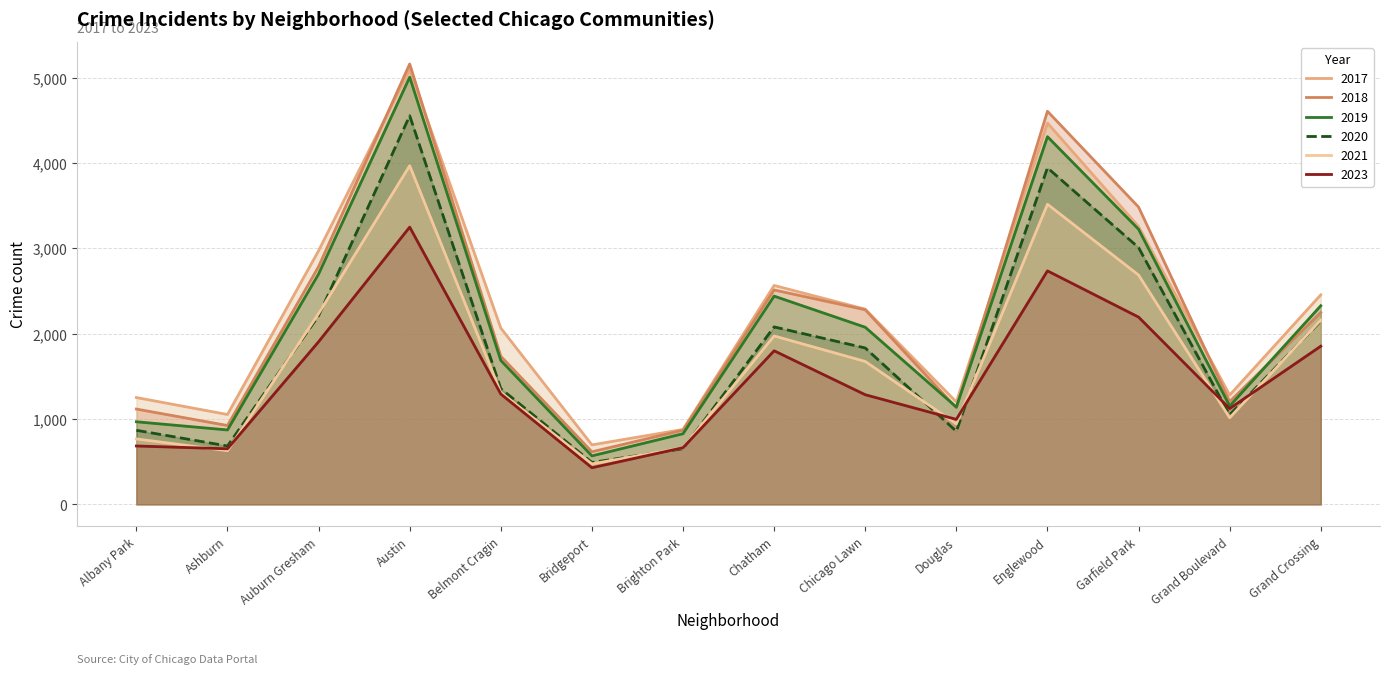

Which has a higher value, Englewood or Belmont Cragin?

Englewood